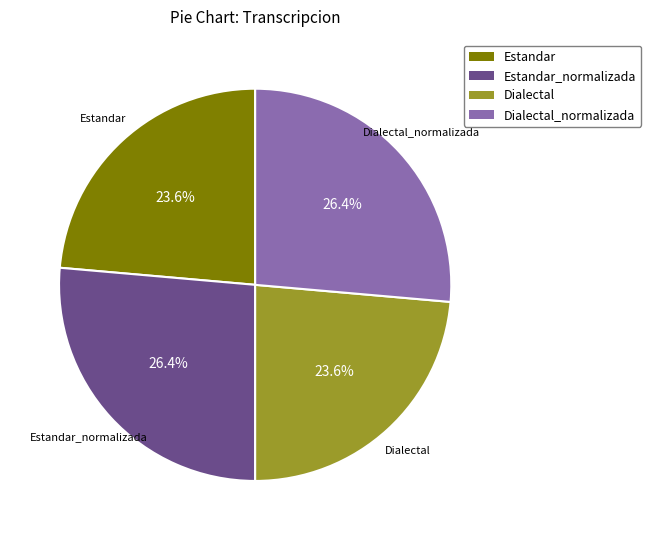

Does any single category account for the majority?

No